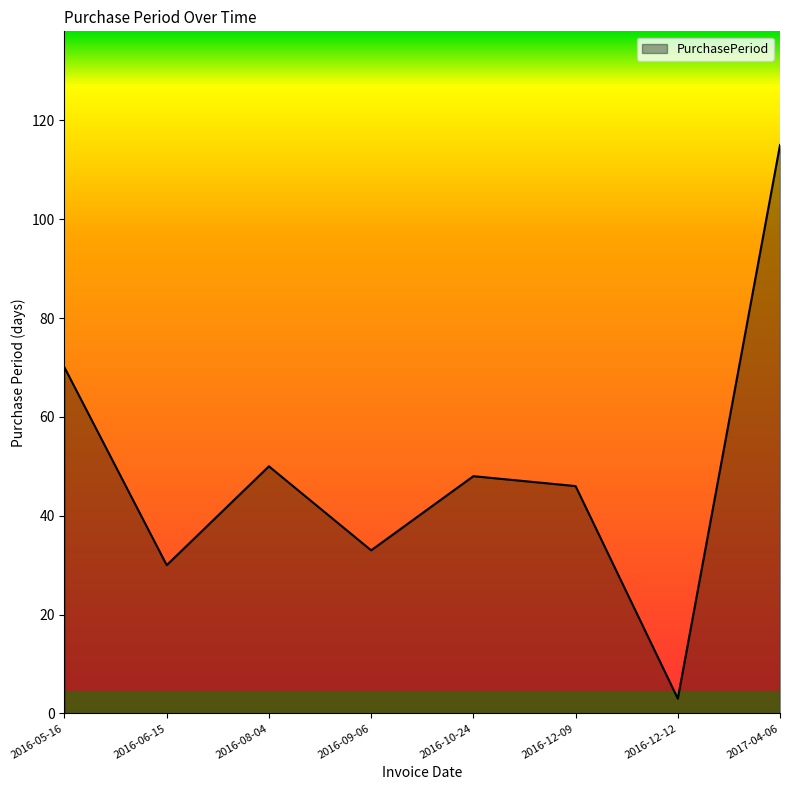

Between 2016-09-06 and 2016-08-04, which is larger?

2016-08-04